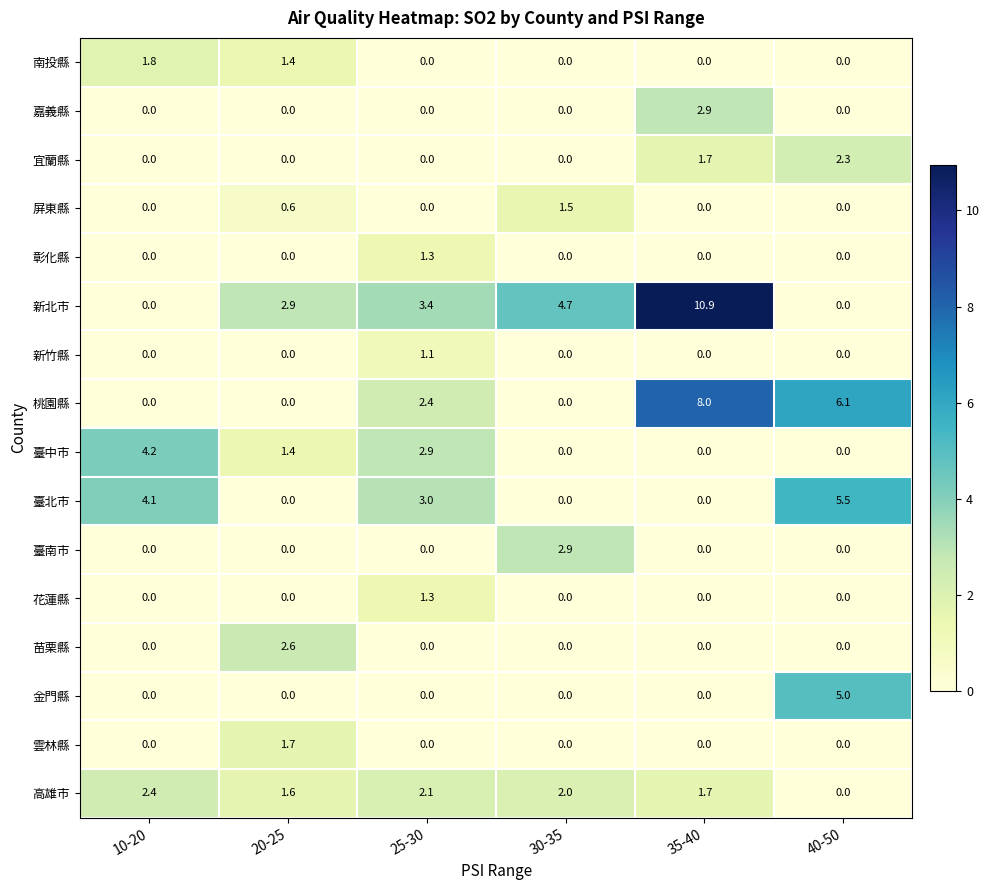

Which series changed the most between 25-30 and 35-40?

新北市